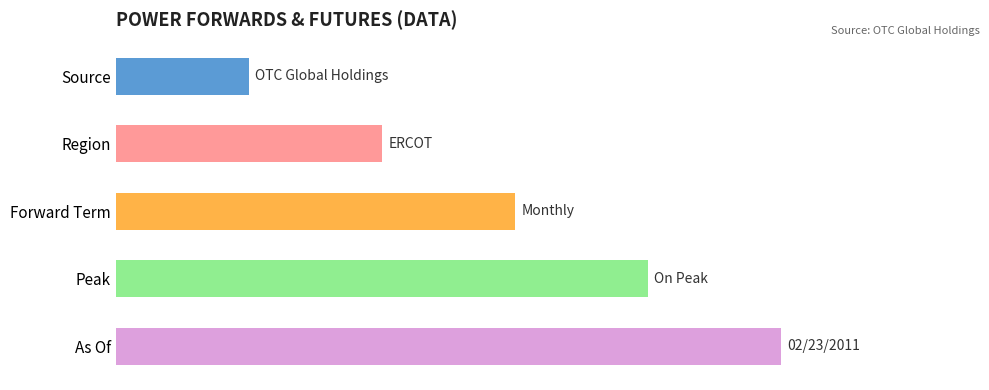

What is the greatest value displayed?

5